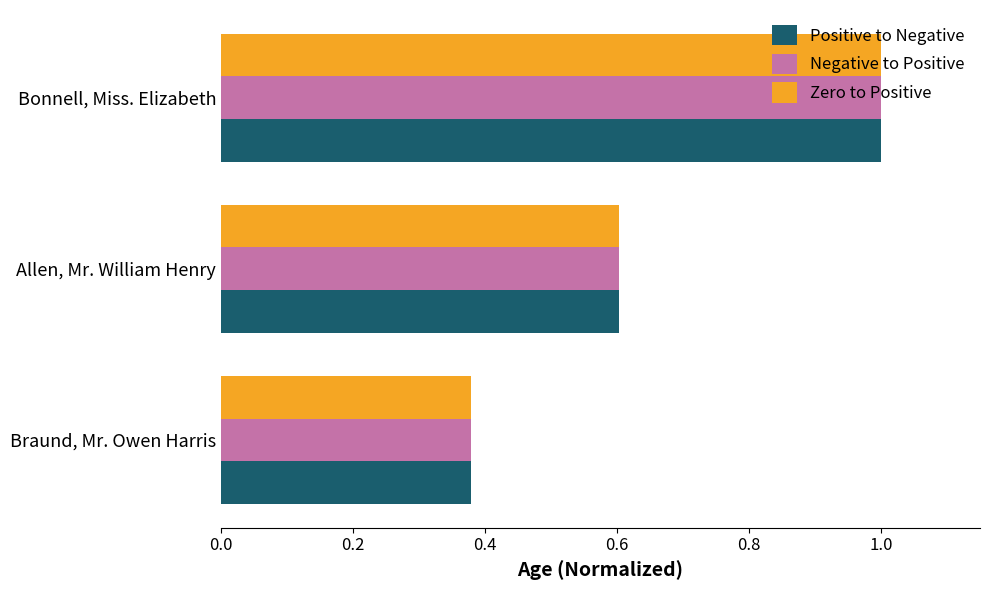

What are all the series names shown in the legend?

Positive to Negative, Negative to Positive, Zero to Positive